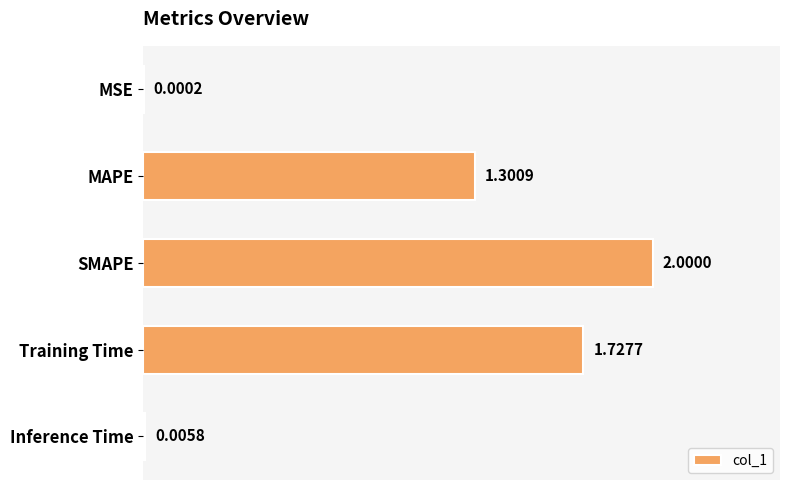

What is the change in value from MSE to SMAPE?

+2.0